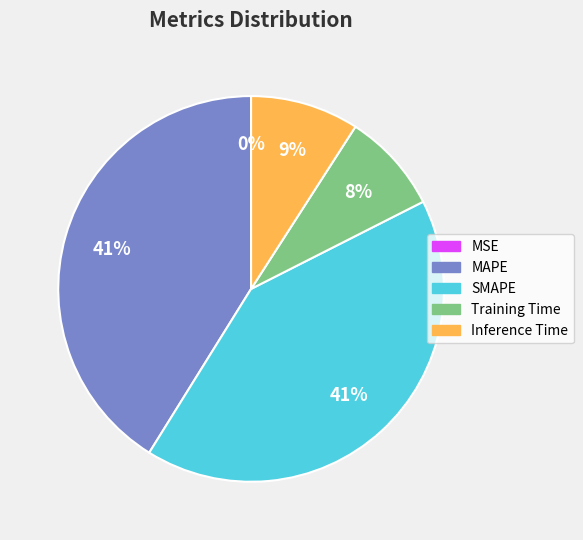

What percentage is the SMAPE slice, to the nearest percent?

41%